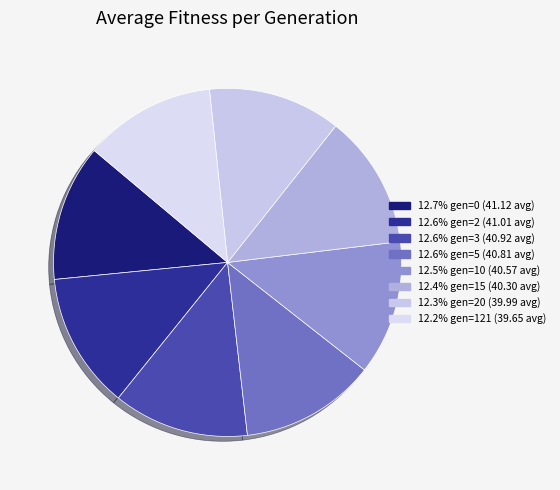

How many segments does this pie chart have?

8